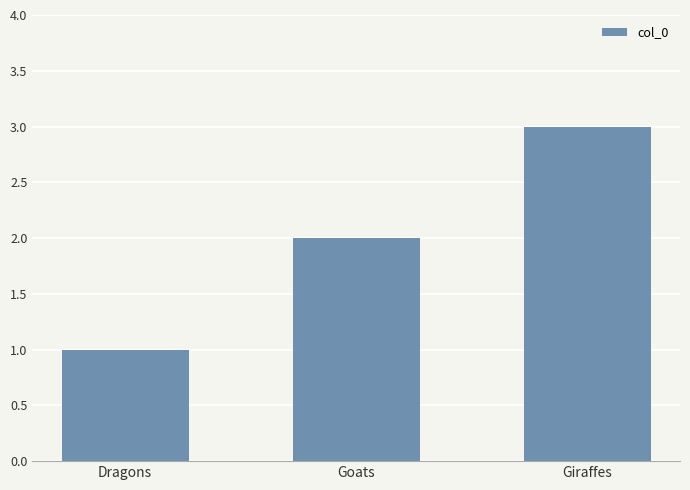

What is the label of the 3rd bar from the left?

Giraffes